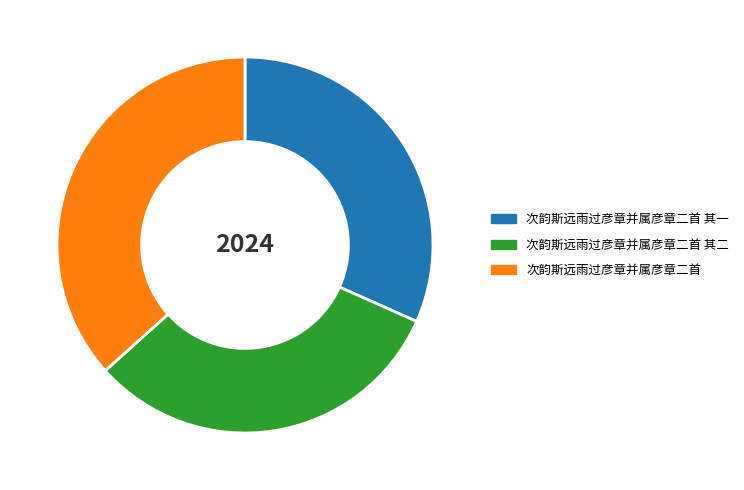

What is the ratio of the value at 次韵斯远雨过彦章并属彦章二首 其二 to the value at 次韵斯远雨过彦章并属彦章二首?

0.9